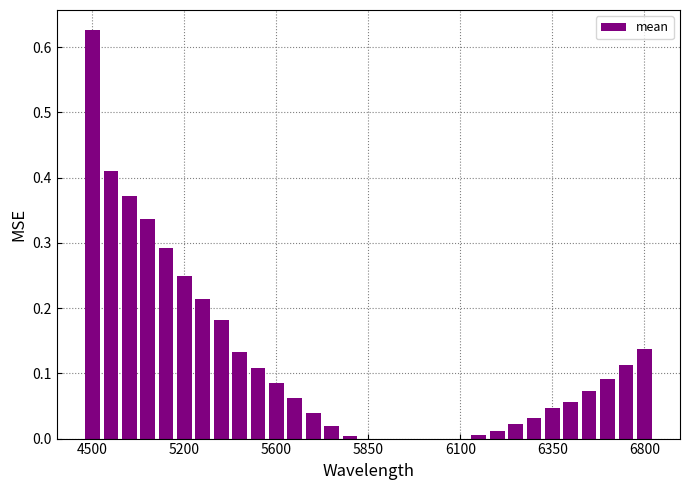

Count the number of data series in this chart.

1